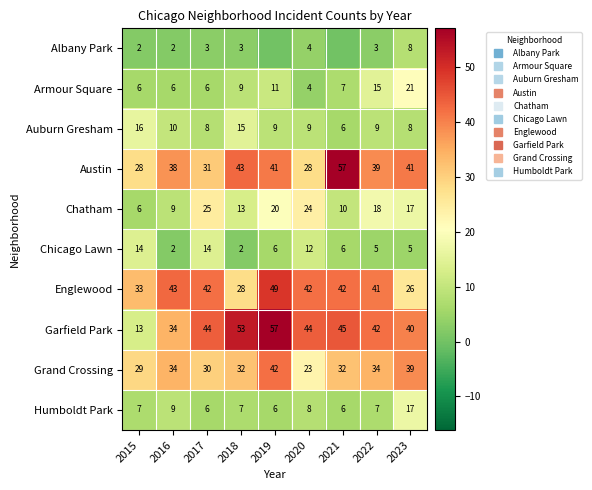

Where does the Garfield Park series first go above 44?

2018